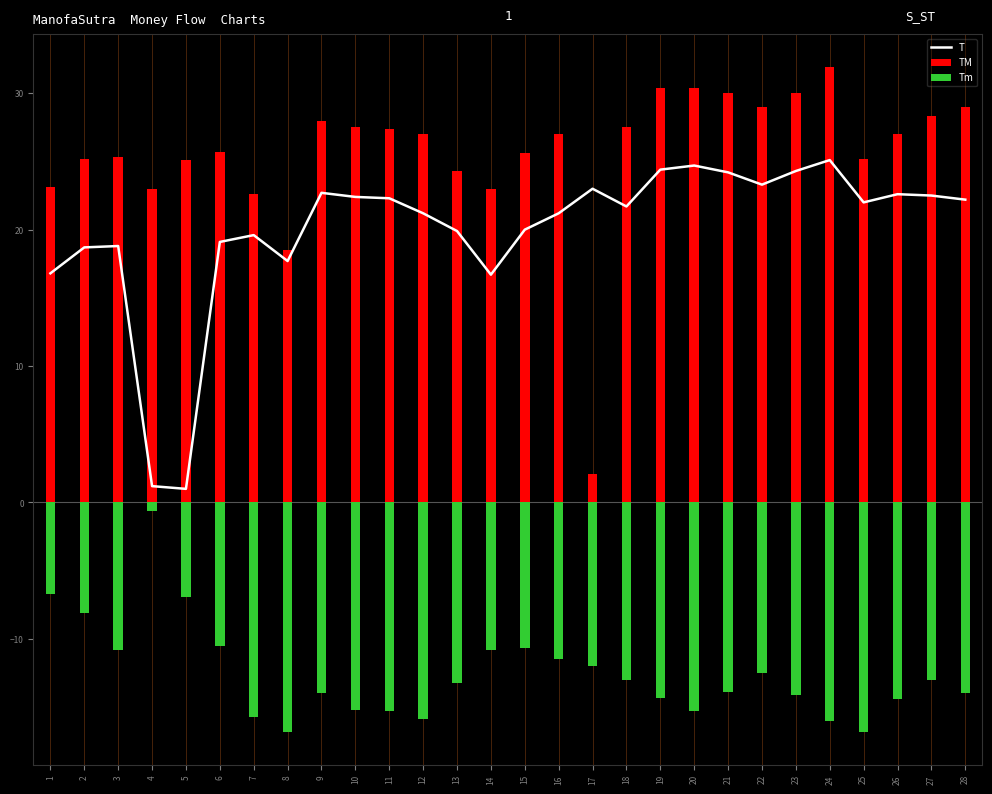

What is the highest value of the T series?

25.1